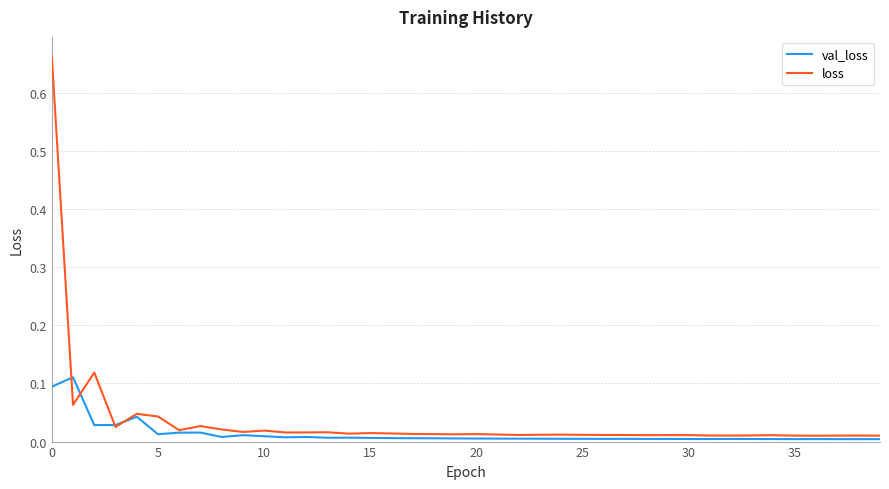

What is the sum of all val_loss values?

0.5